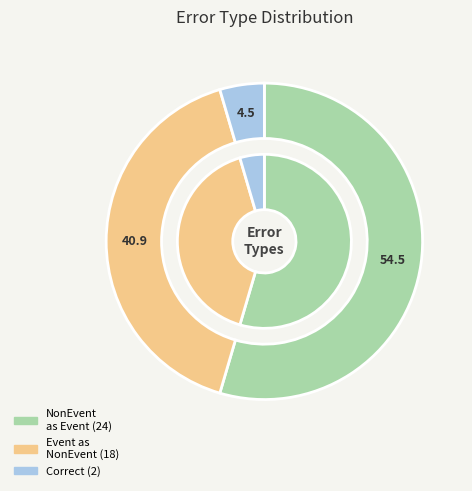

Is it true that Wrong_Entity_Event_as_NonEvent is 41% of the pie?

True